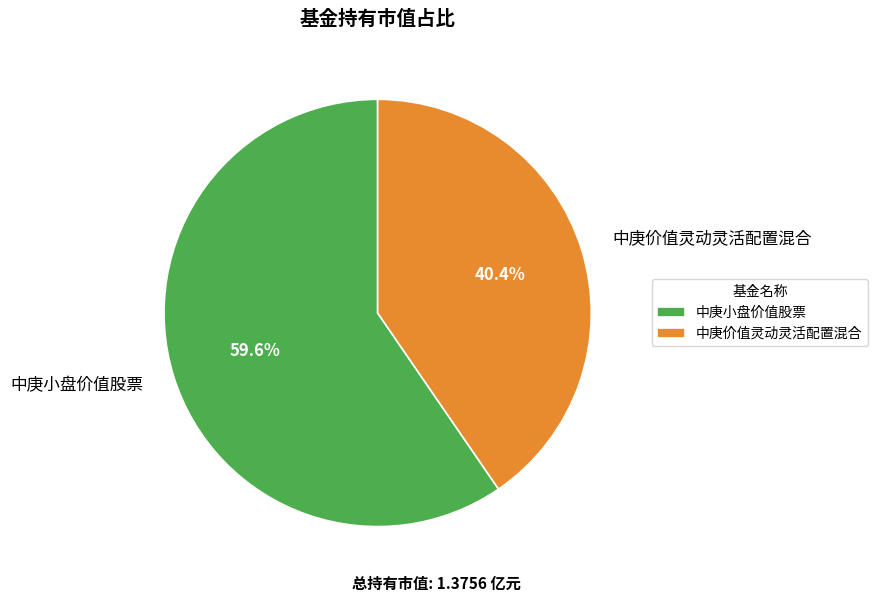

What percentage is NOT represented by 中庚价值灵动灵活配置混合?

59.6%